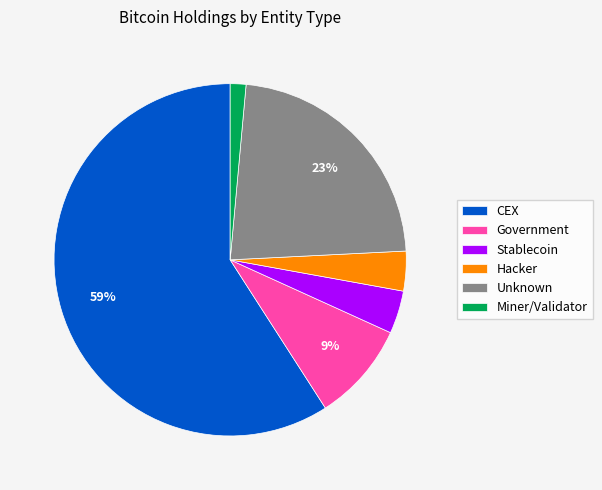

Between Government and Miner/Validator, which is larger?

Government